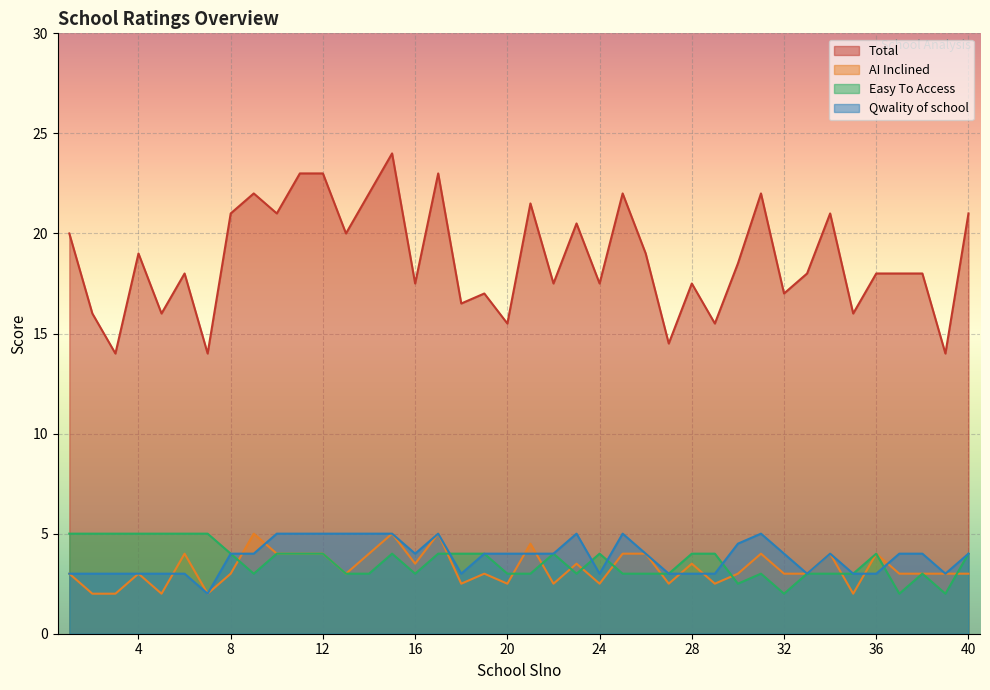

Count the number of data series in this chart.

4